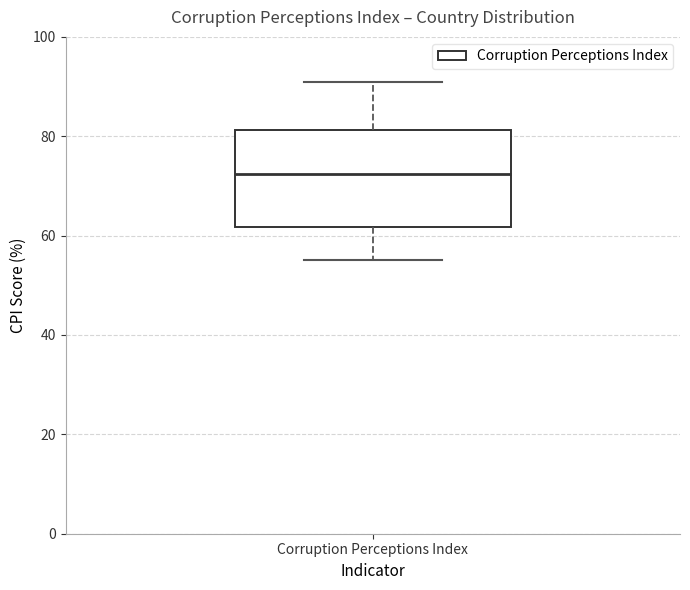

Transcribe this box plot: give where the median line is, the range the box spans, and where the two whiskers end, as read against the y-axis. The values are not printed on the chart, so give them approximately, as read against the axis.

median 72, box 62 to 82, whiskers 56 to 92